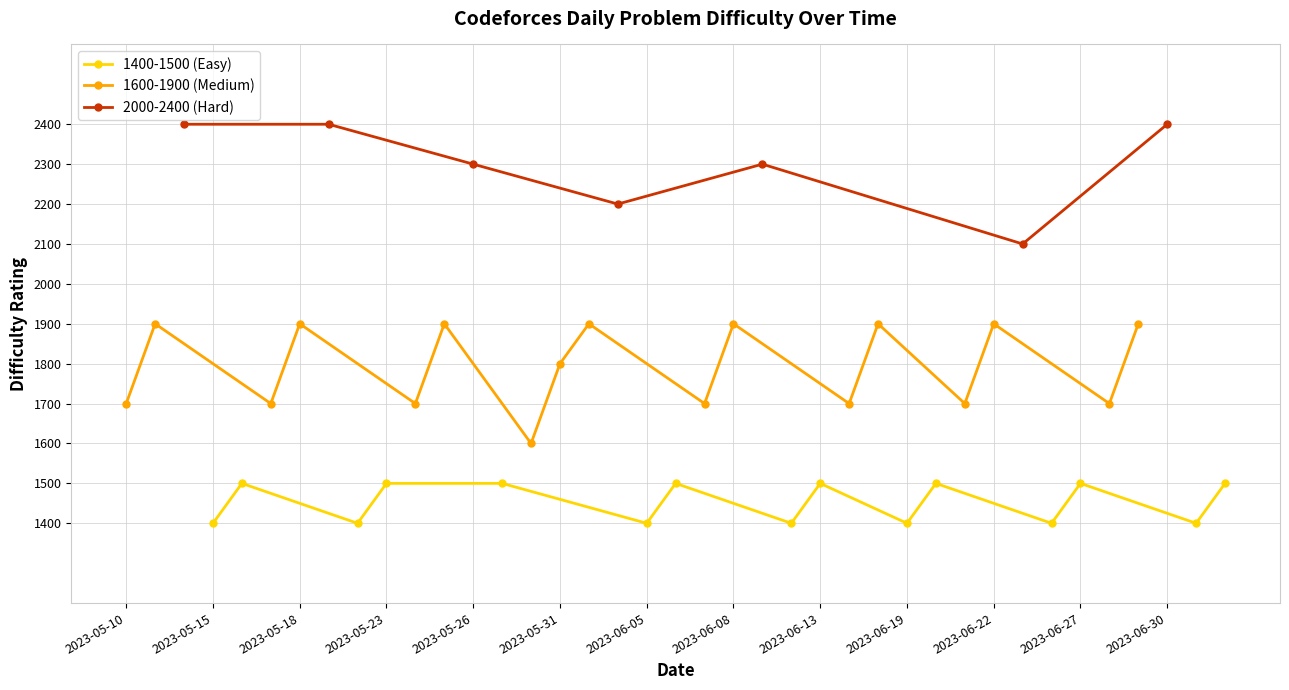

Where is 1400-1500 (Easy) nearest to the value 1450?

2023-07-04